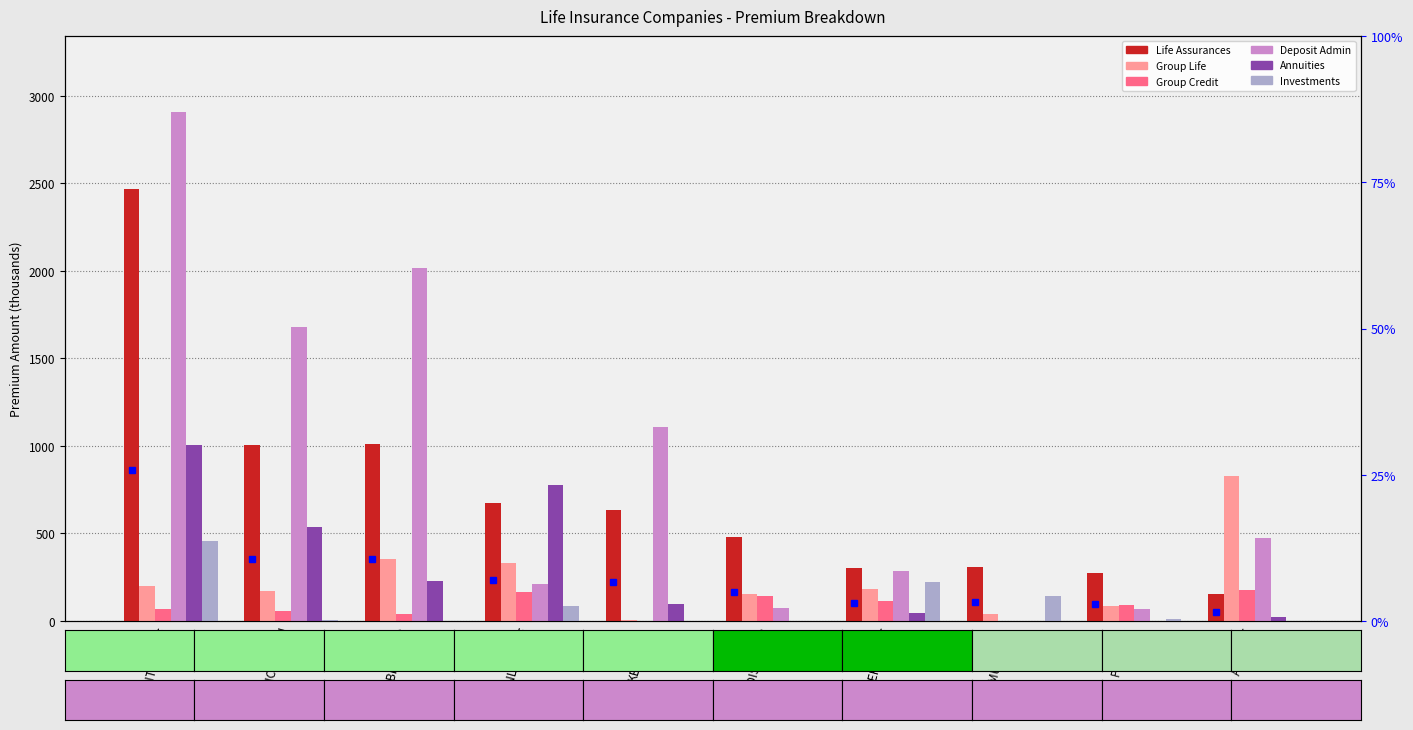

How many series are shown in this chart?

6